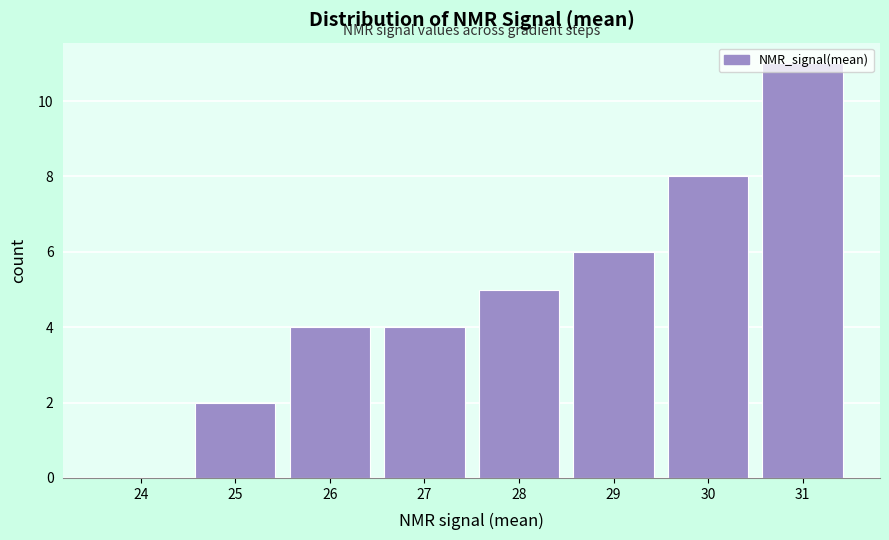

What is the sum of the values at 30 and 25?

10